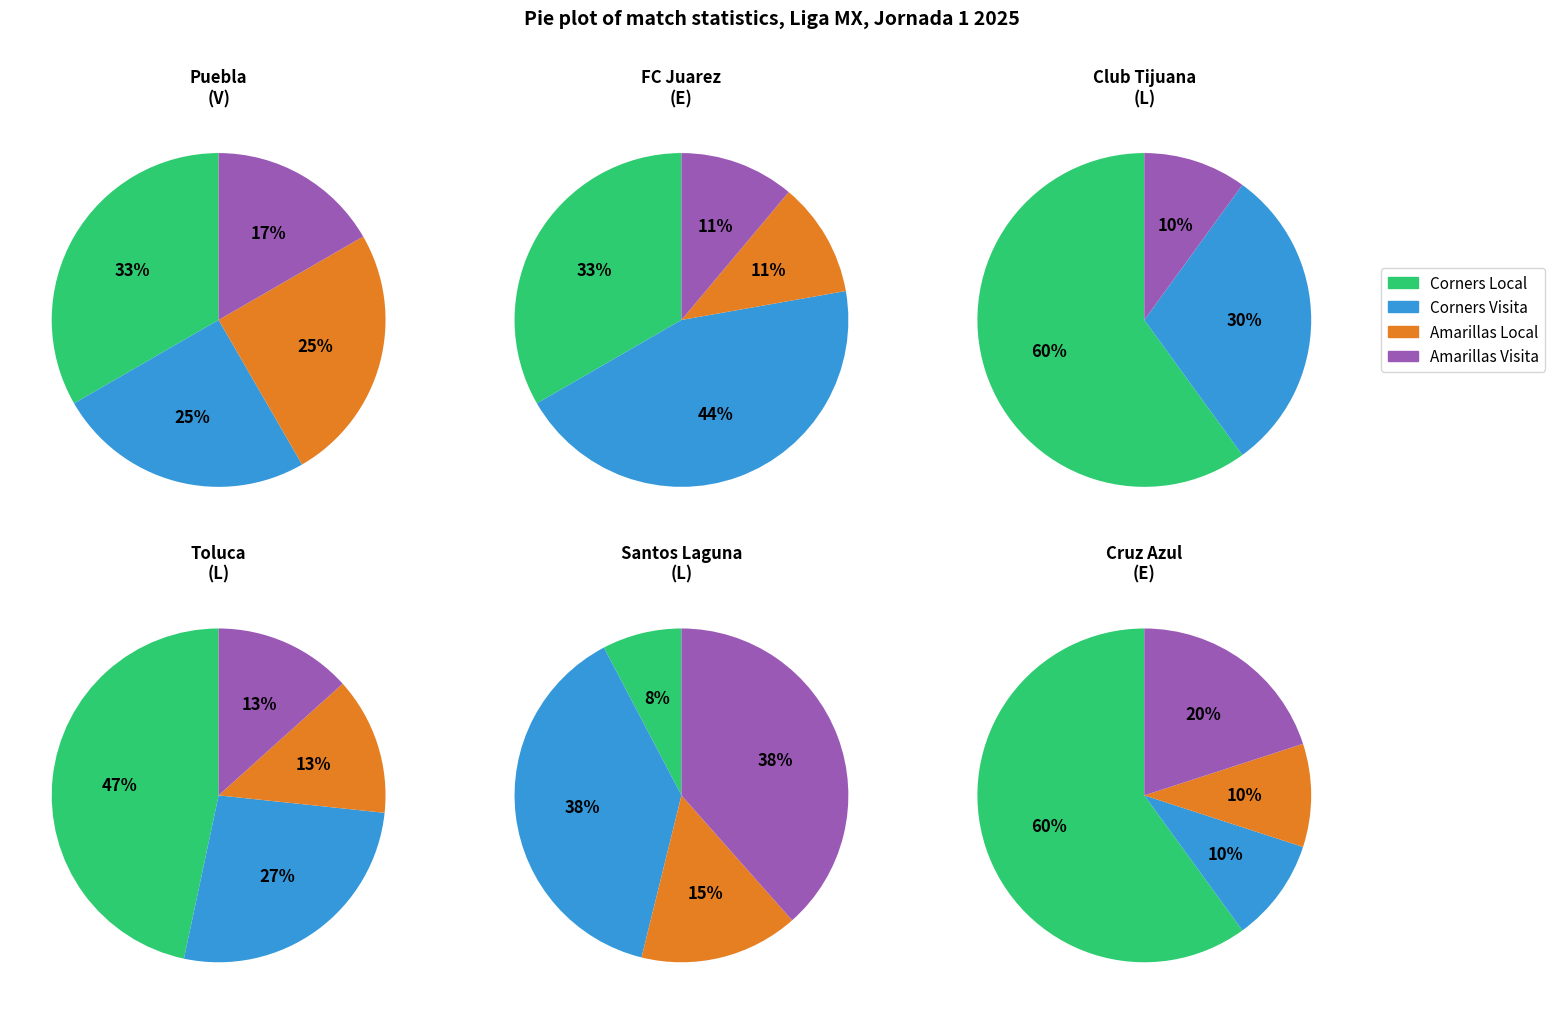

Is the sum of Puebla and Club Tijuana greater than half?

No